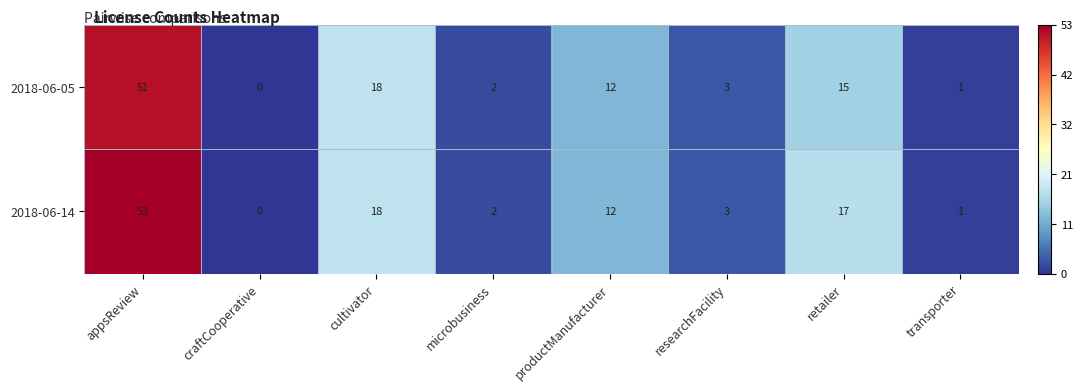

Is the value of 2018-06-14 at appsReview greater than the value of 2018-06-05 at craftCooperative?

Yes